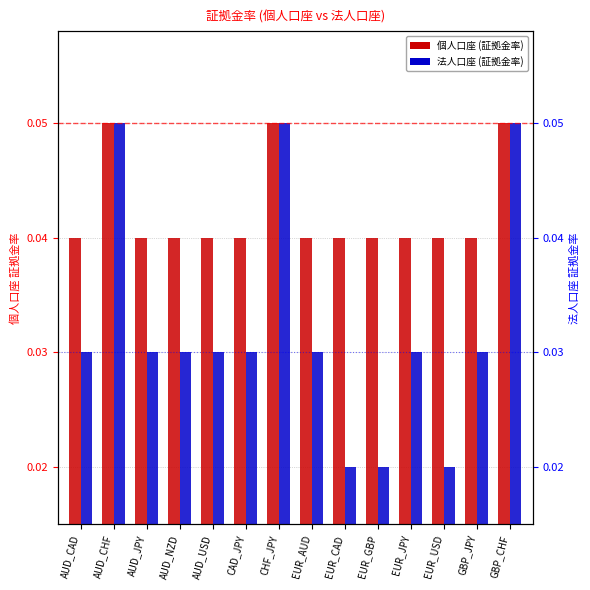

How many bars are there in total?

28